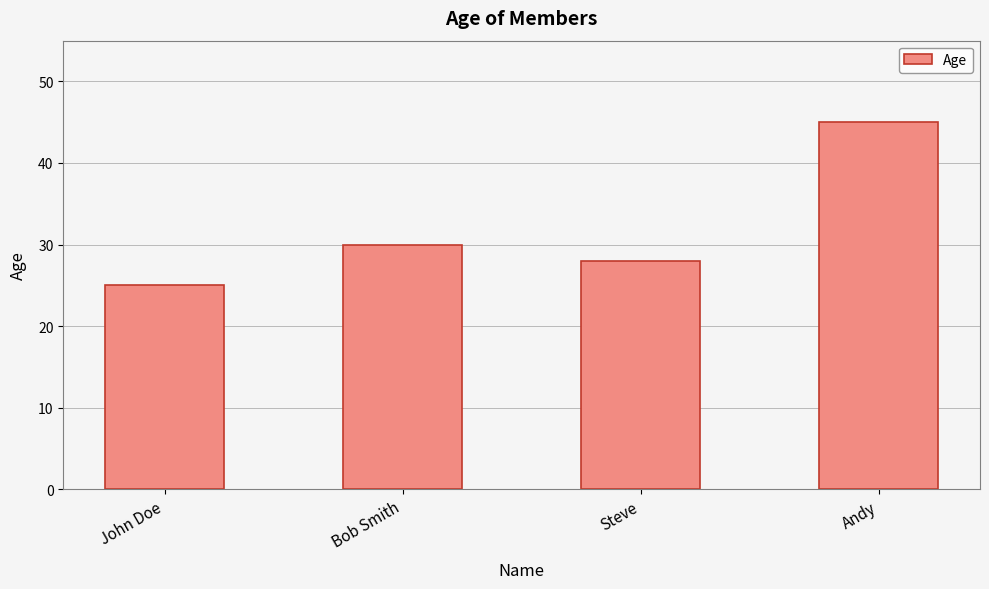

How many data points does each series have?

4